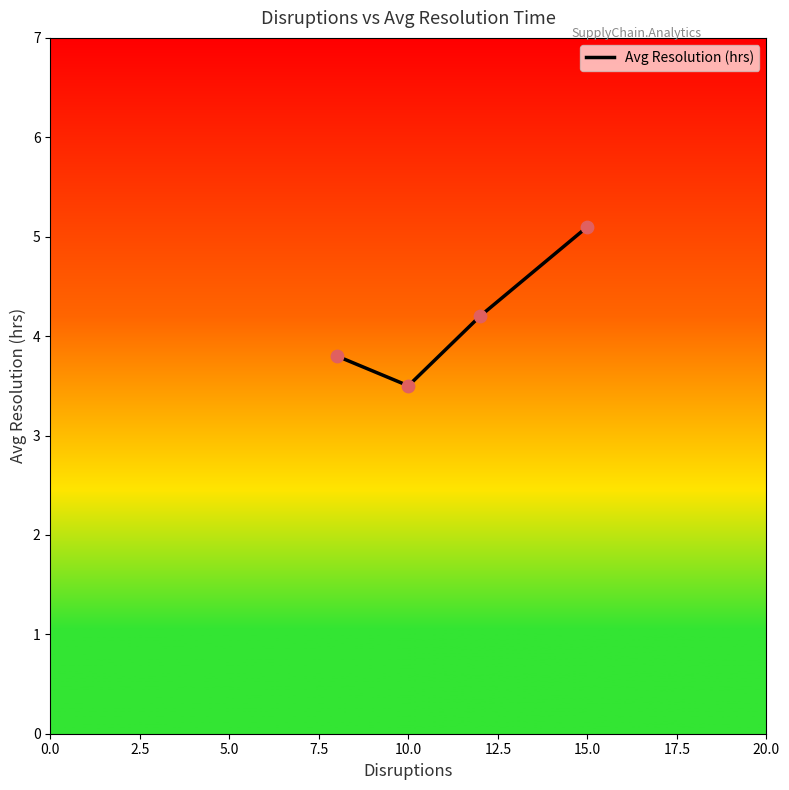

How many interior local valleys (lower than both neighbors) does the data have?

1